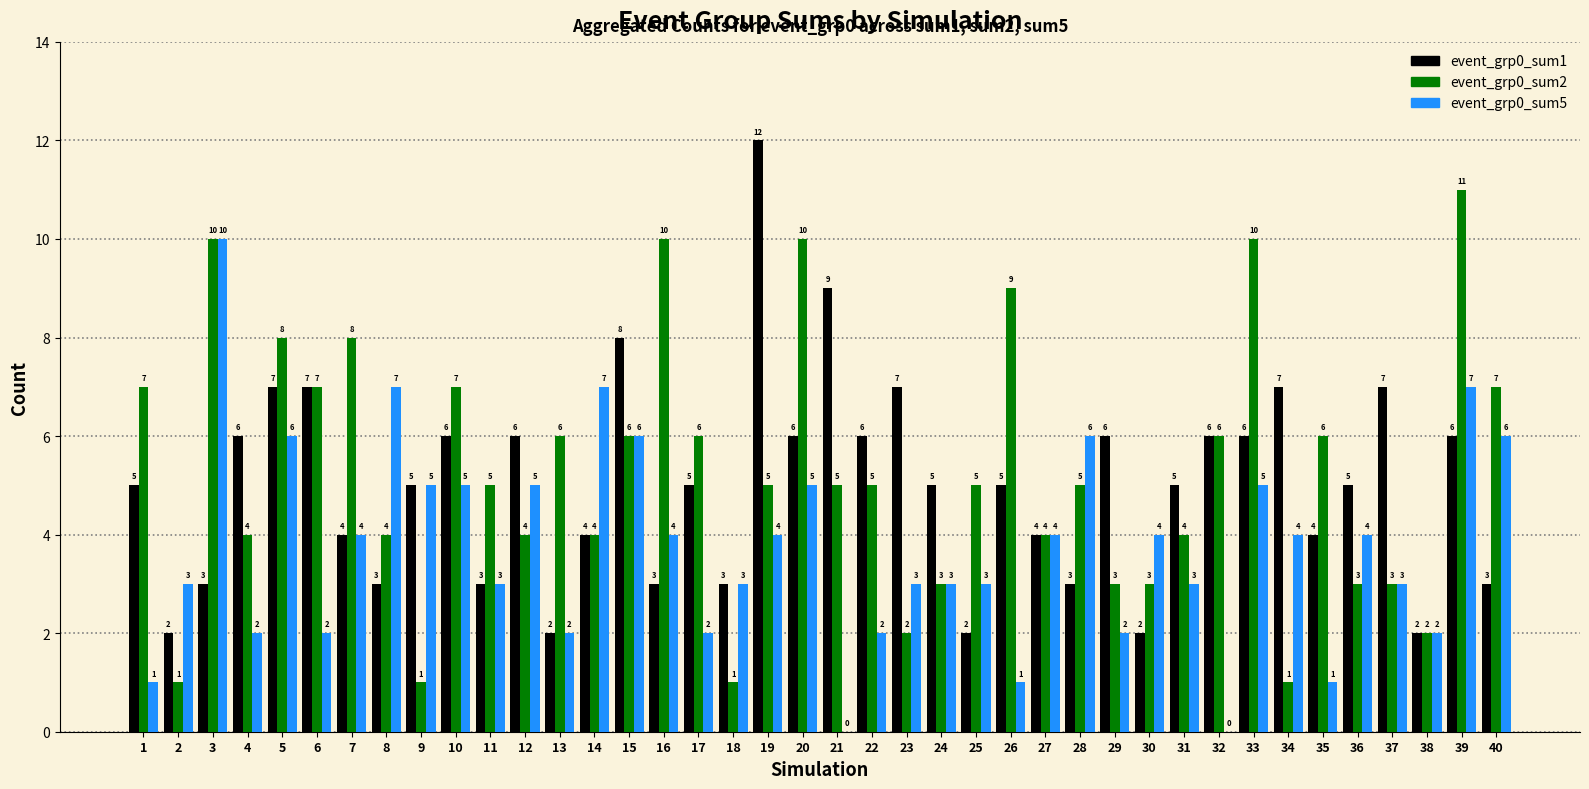

Reading left to right, extract all data points from this chart.

event_grp0_sum1: 1=5	2=2	3=3	4=6	5=7	6=7	7=4	8=3	9=5	10=6	11=3	12=6	13=2	14=4	15=8	16=3	17=5	18=3	19=12	20=6	21=9	22=6	23=7	24=5	25=2	26=5	27=4	28=3	29=6	30=2	31=5	32=6	33=6	34=7	35=4	36=5	37=7	38=2	39=6	40=3
event_grp0_sum2: 1=7	2=1	3=10	4=4	5=8	6=7	7=8	8=4	9=1	10=7	11=5	12=4	13=6	14=4	15=6	16=10	17=6	18=1	19=5	20=10	21=5	22=5	23=2	24=3	25=5	26=9	27=4	28=5	29=3	30=3	31=4	32=6	33=10	34=1	35=6	36=3	37=3	38=2	39=11	40=7
event_grp0_sum5: 1=1	2=3	3=10	4=2	5=6	6=2	7=4	8=7	9=5	10=5	11=3	12=5	13=2	14=7	15=6	16=4	17=2	18=3	19=4	20=5	21=0	22=2	23=3	24=3	25=3	26=1	27=4	28=6	29=2	30=4	31=3	32=0	33=5	34=4	35=1	36=4	37=3	38=2	39=7	40=6